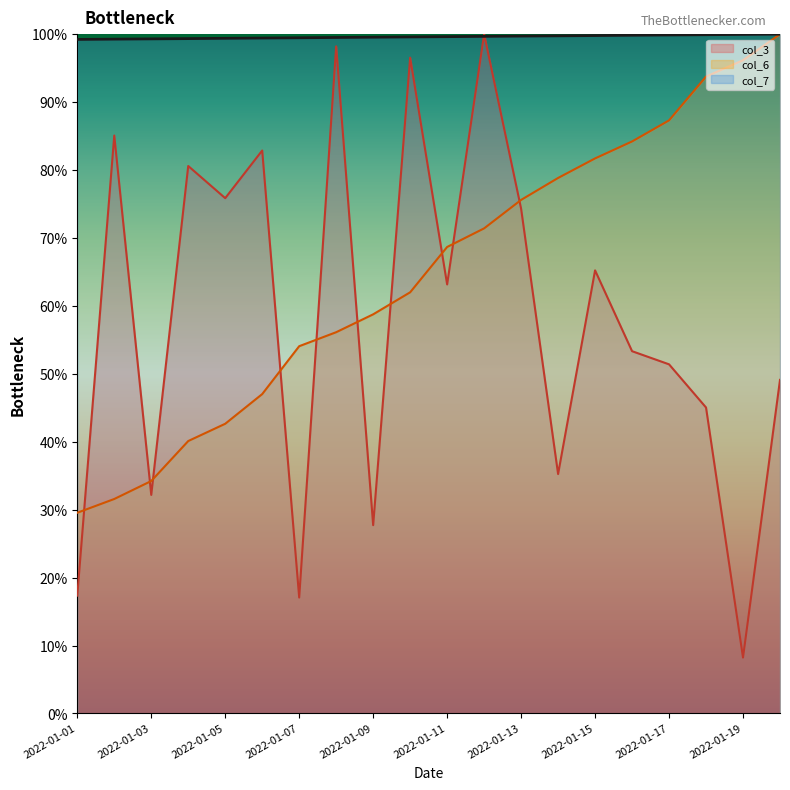

Does the chart display data point markers on the line(s)?

No